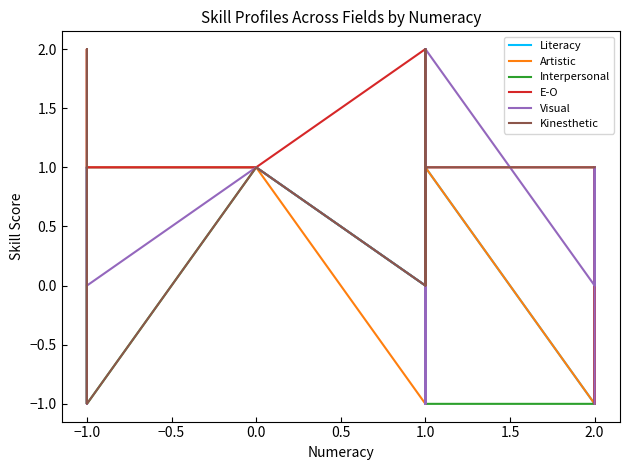

Which category has the lowest value in the Interpersonal series?

−1.0